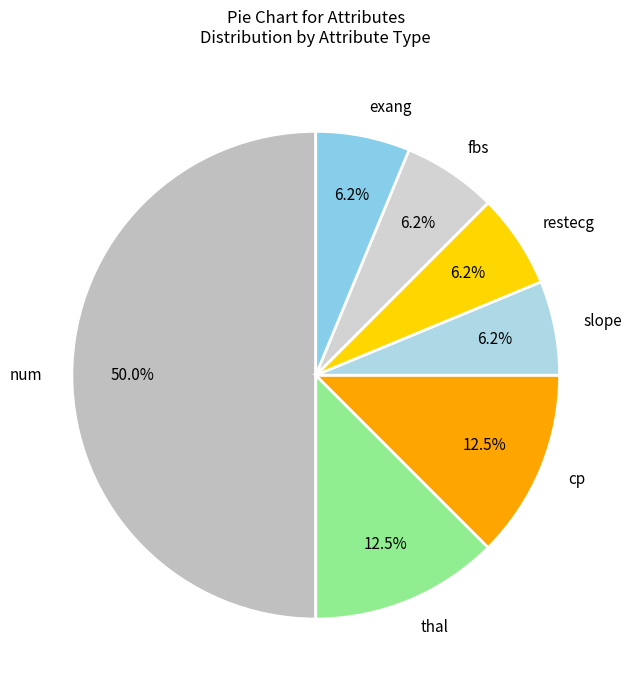

What percentage is the fbs slice, to the nearest percent?

6%